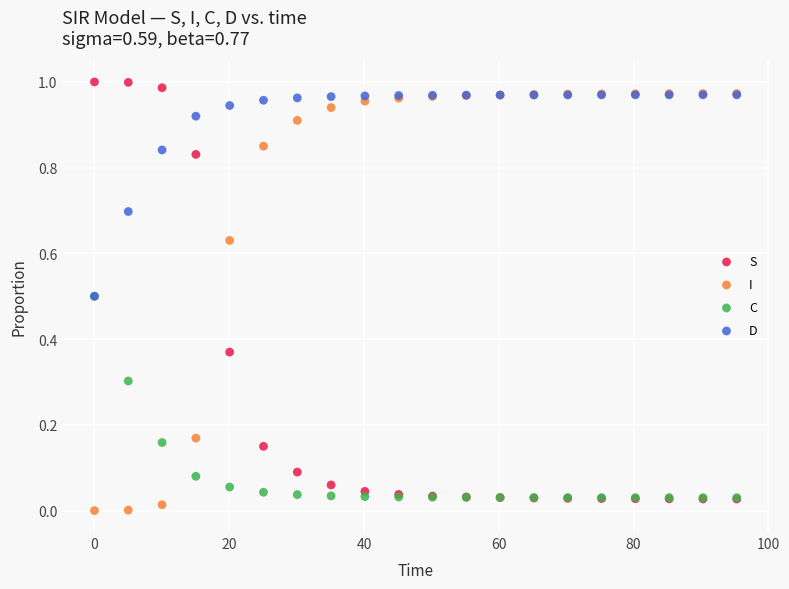

What are all the series names shown in the legend?

S, I, C, D